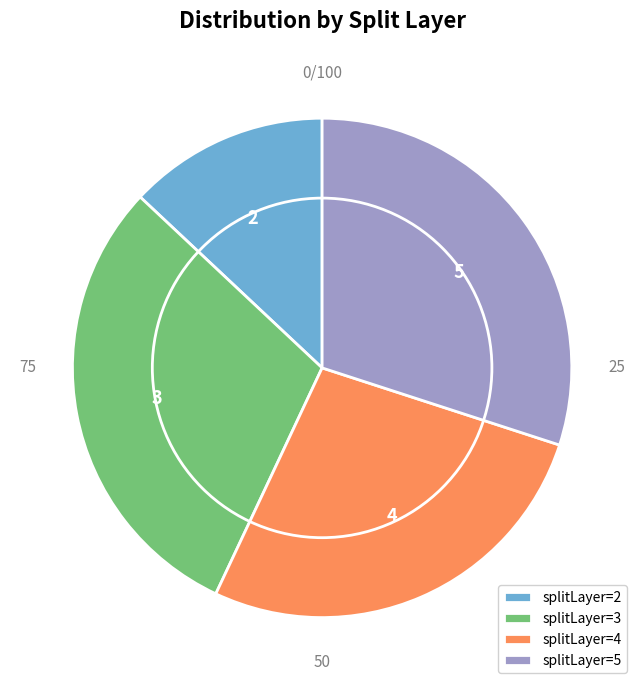

Is the sum of 2 and 3 greater than half?

No